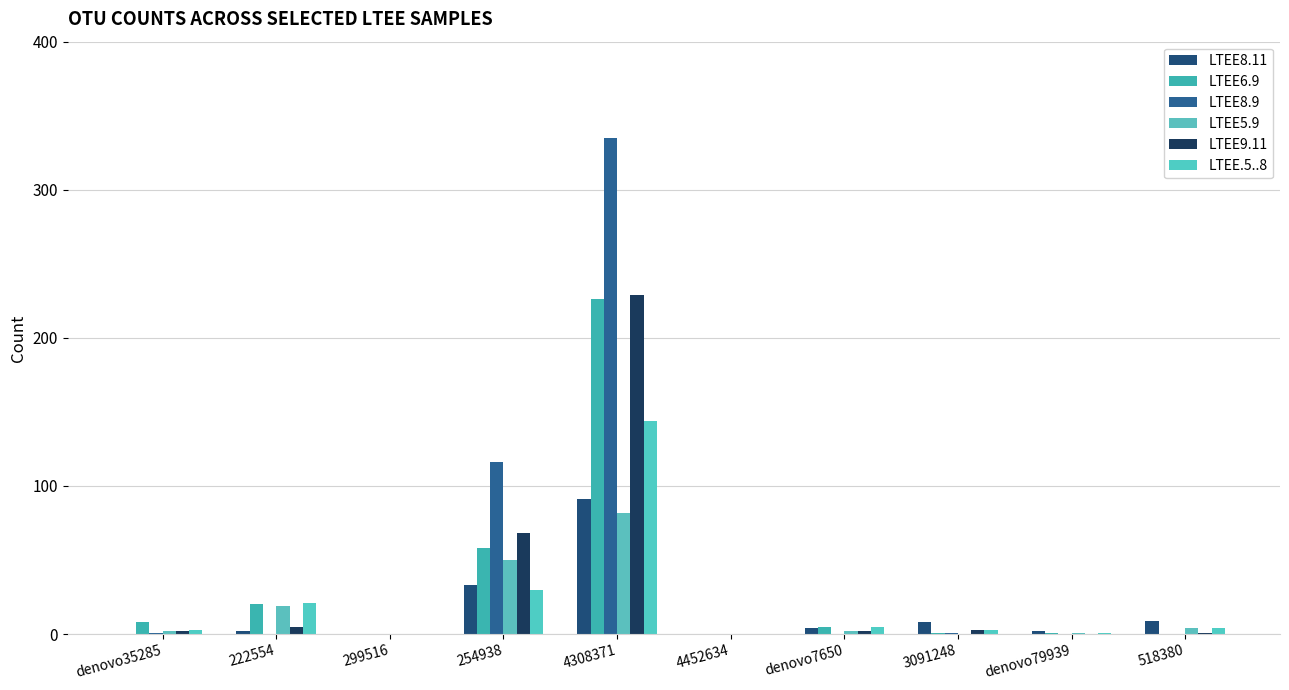

The value of LTEE.5..8 at 3091248 is 2. True or false?

False